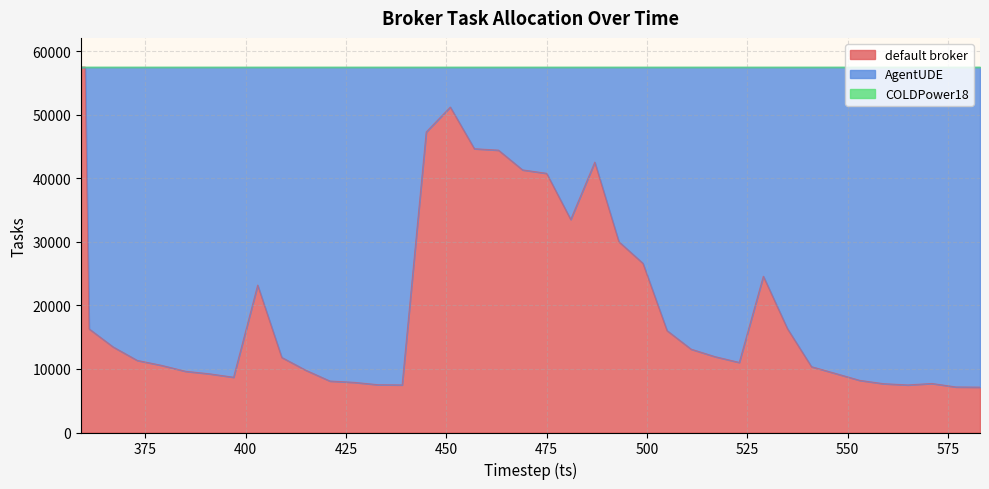

The default broker series shows 24999 at 505. True or false?

False